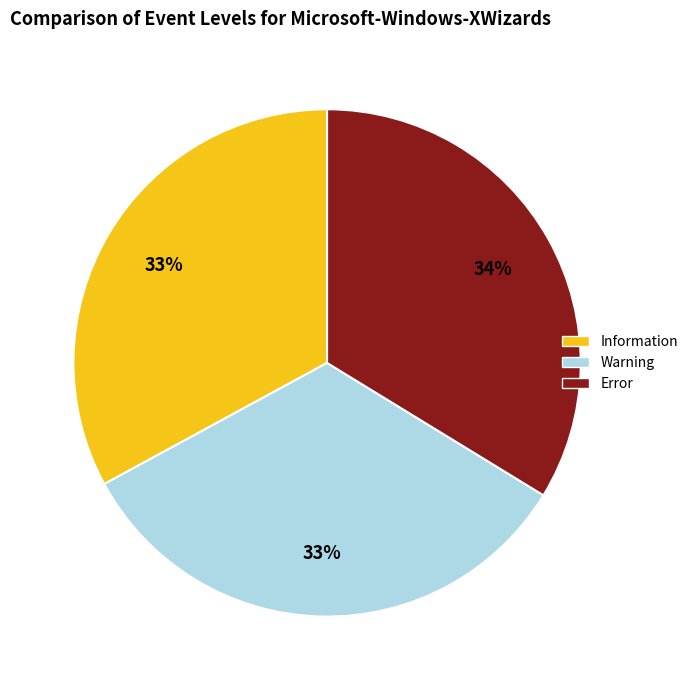

To the nearest percent, what percentage of the pie is Information?

33%